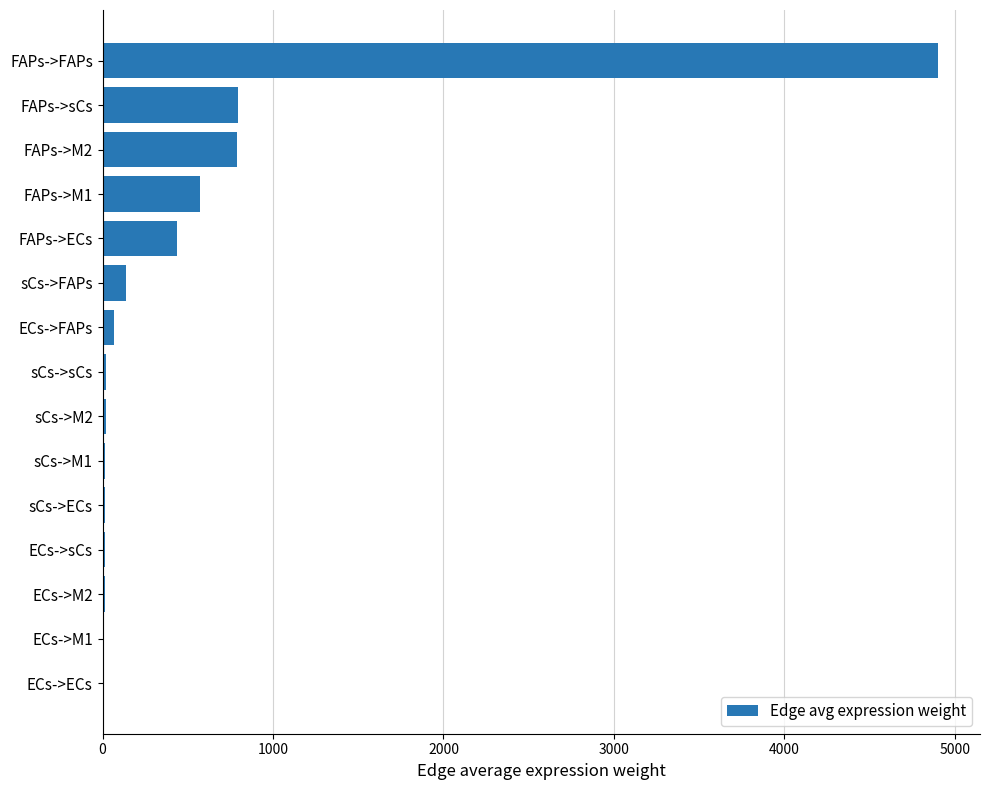

What is the greatest value displayed?

4903.1